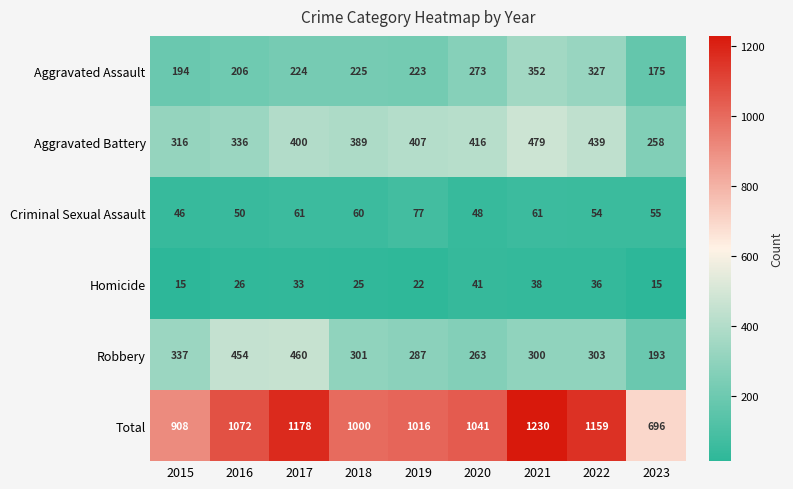

At which label does Aggravated Assault reach its minimum?

2023